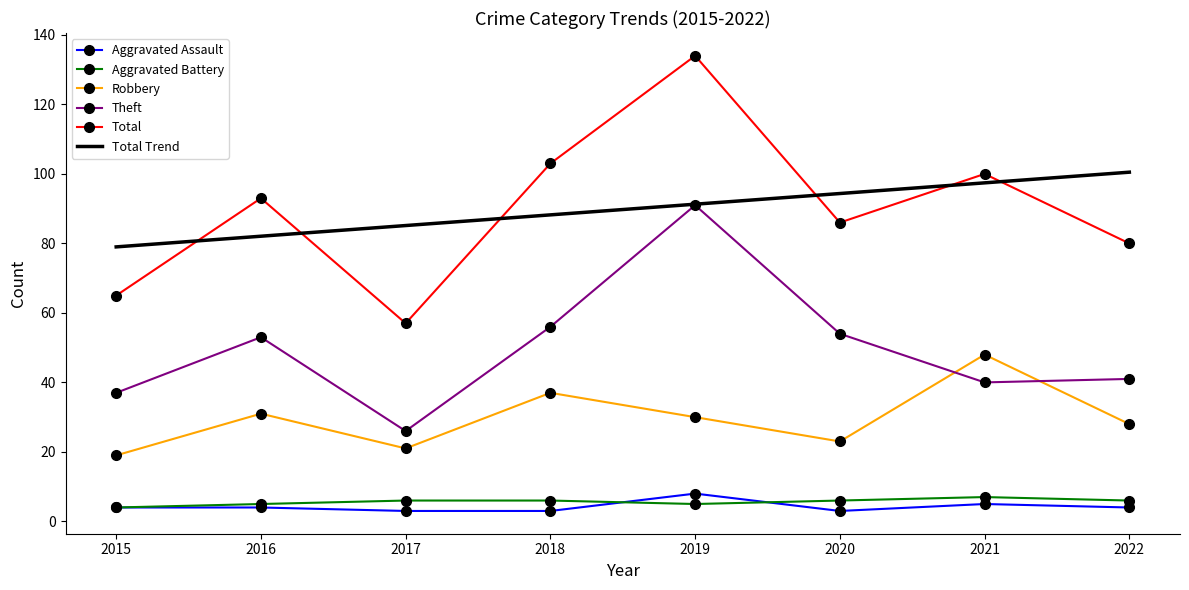

The value of Aggravated Assault at 2019 is 8.0. True or false?

True